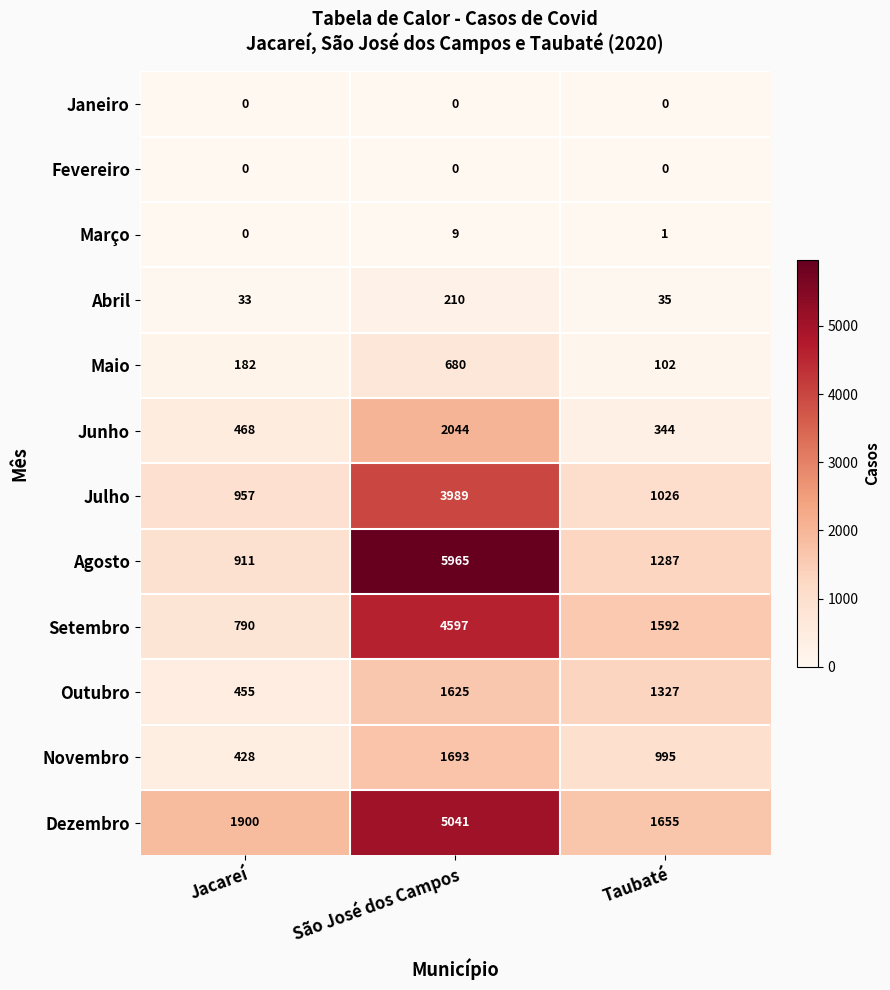

Rank the categories by Abril value from highest to lowest.

São José dos Campos, Taubaté, Jacareí